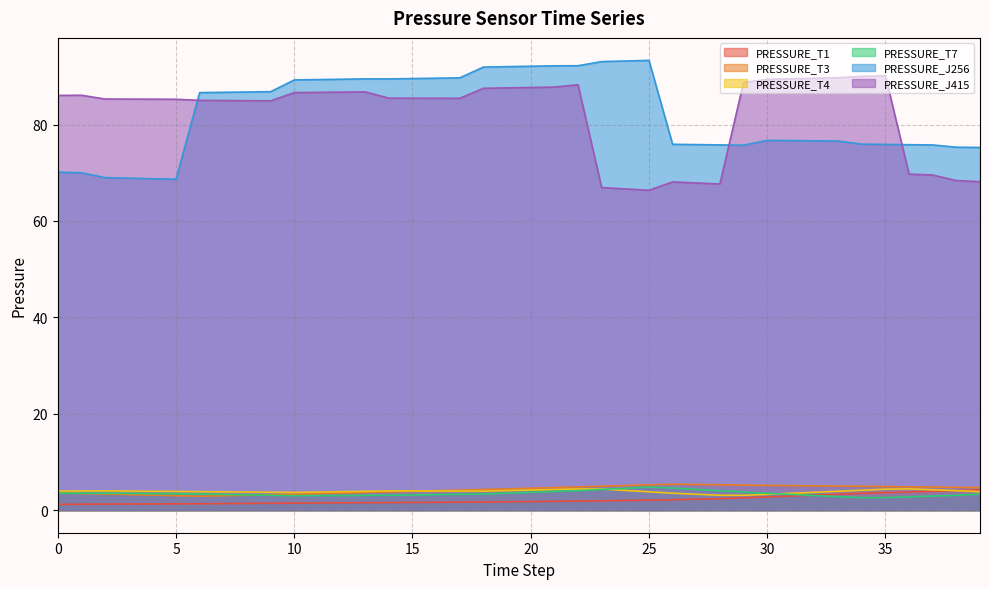

Which series ends up on top after the final intersection of PRESSURE_T3 and PRESSURE_T7?

PRESSURE_T3